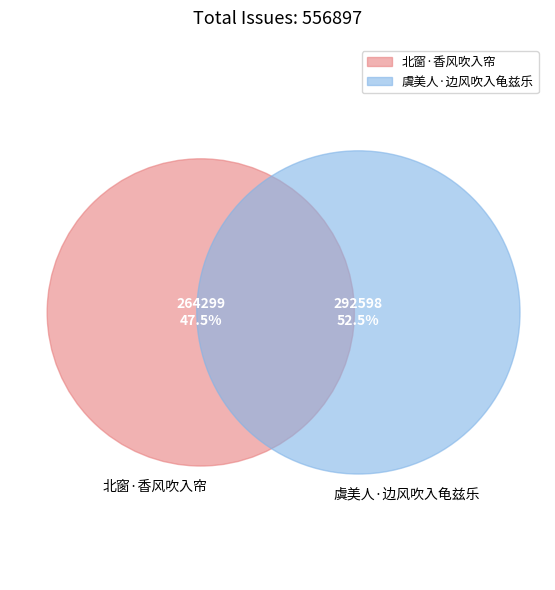

True or false: 虞美人·边风吹入龟兹乐 accounts for 53% of the total.

True